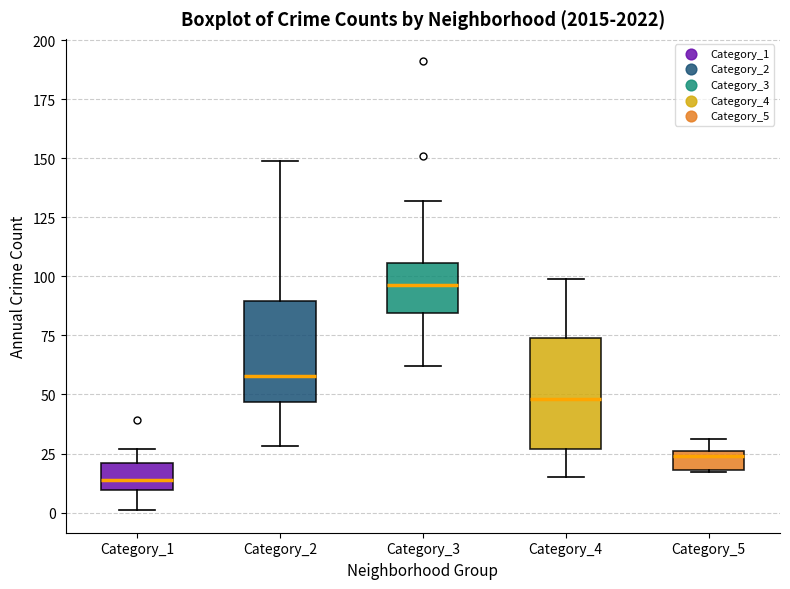

Reading left to right, transcribe this box plot: for each box, give where its median line is, the range the box spans, and where its two whiskers end, as read against the y-axis. The values are not printed on the chart, so give them approximately, as read against the axis.

Category_1: median 15, box 10 to 20, whiskers 0 to 25
Category_2: median 60, box 45 to 90, whiskers 30 to 150
Category_3: median 95, box 85 to 105, whiskers 60 to 130
Category_4: median 50, box 25 to 75, whiskers 15 to 100
Category_5: median 25 (just below the box's upper edge), box 20 to 25, whiskers 15 to 30